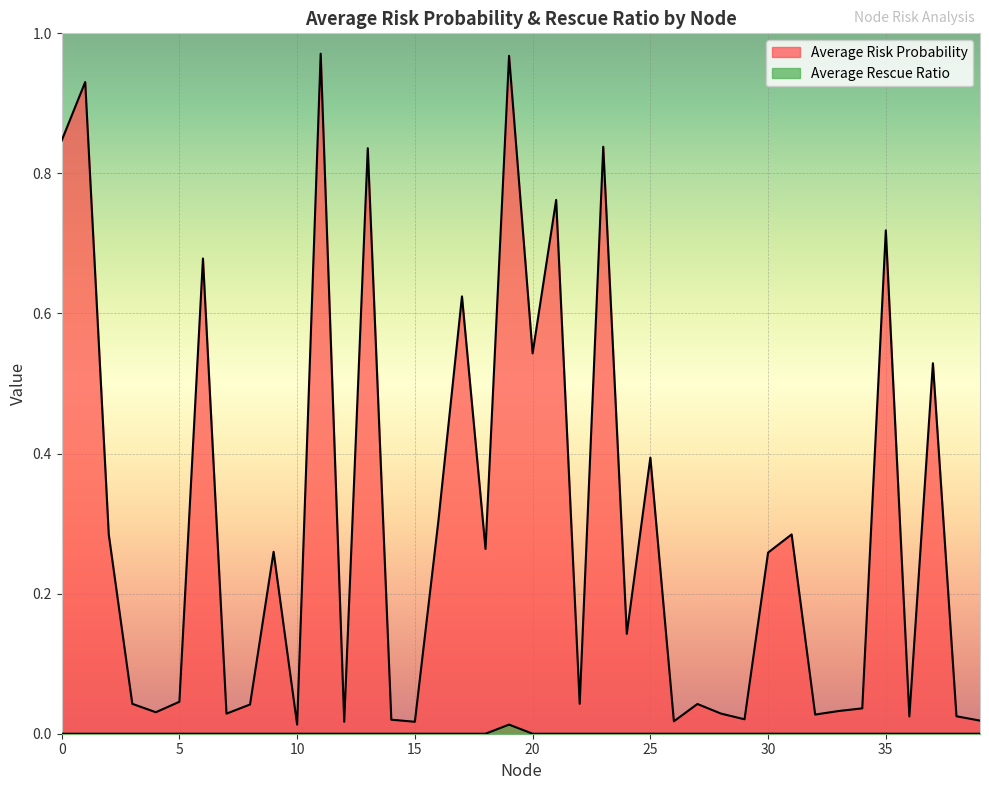

Rank the series at 6 from lowest to highest value.

Average Rescue Ratio, Average Risk Probability